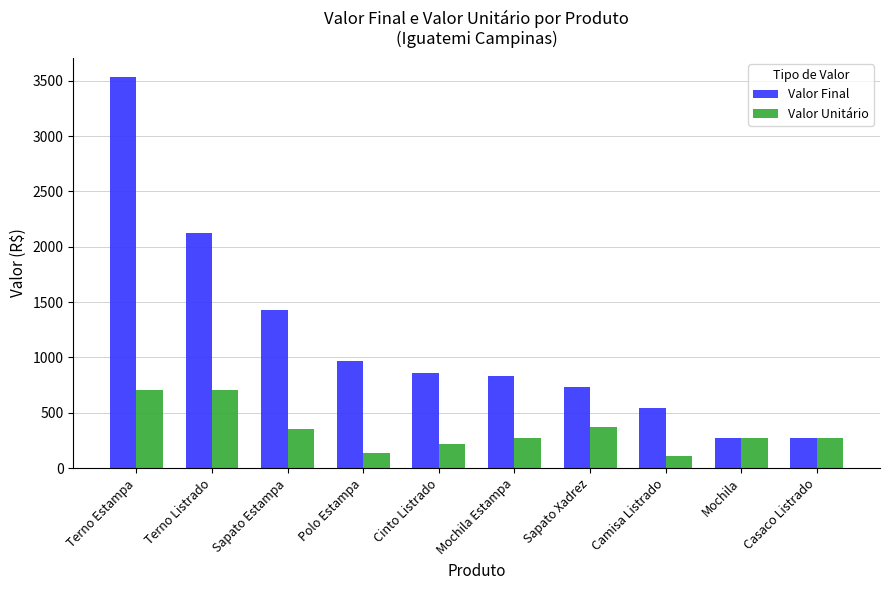

What is the smallest value displayed?

108